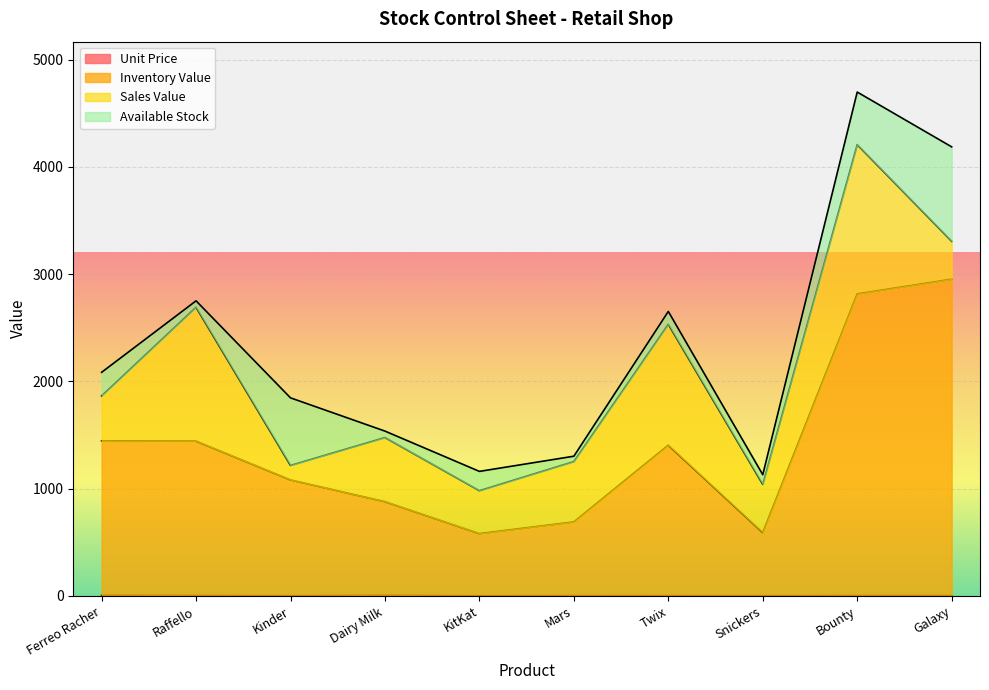

True or false: Unit Price and Inventory Value cross at least once.

False